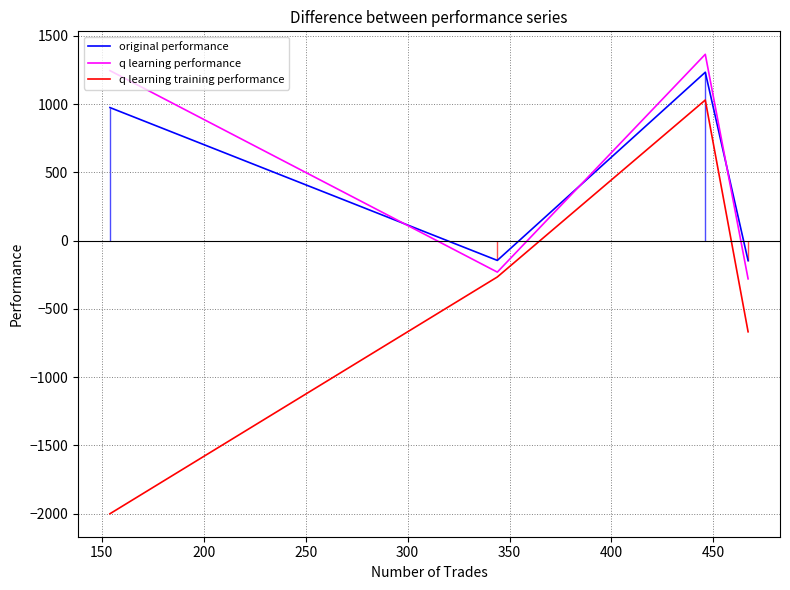

In q learning training performance, how many points are higher than both neighbors (excluding endpoints)?

1